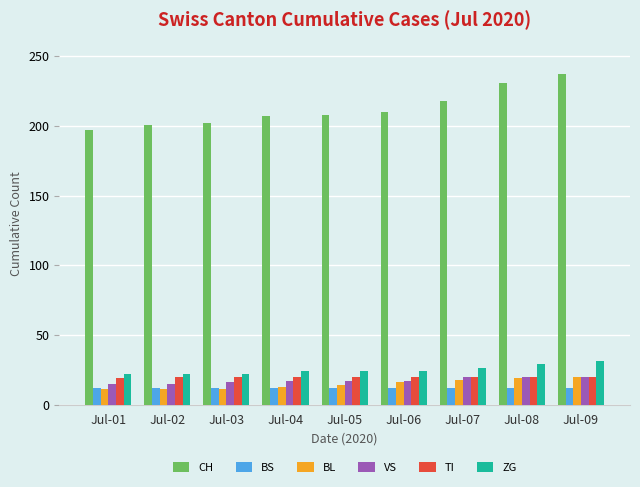

At how many categories does at least one series exceed 111?

9